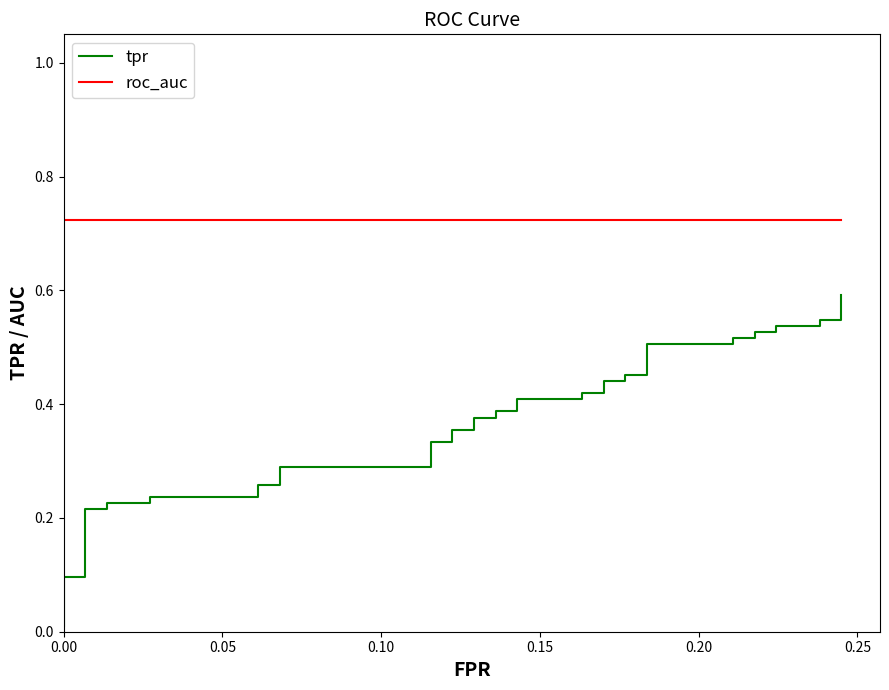

What is the greatest value displayed?

0.7